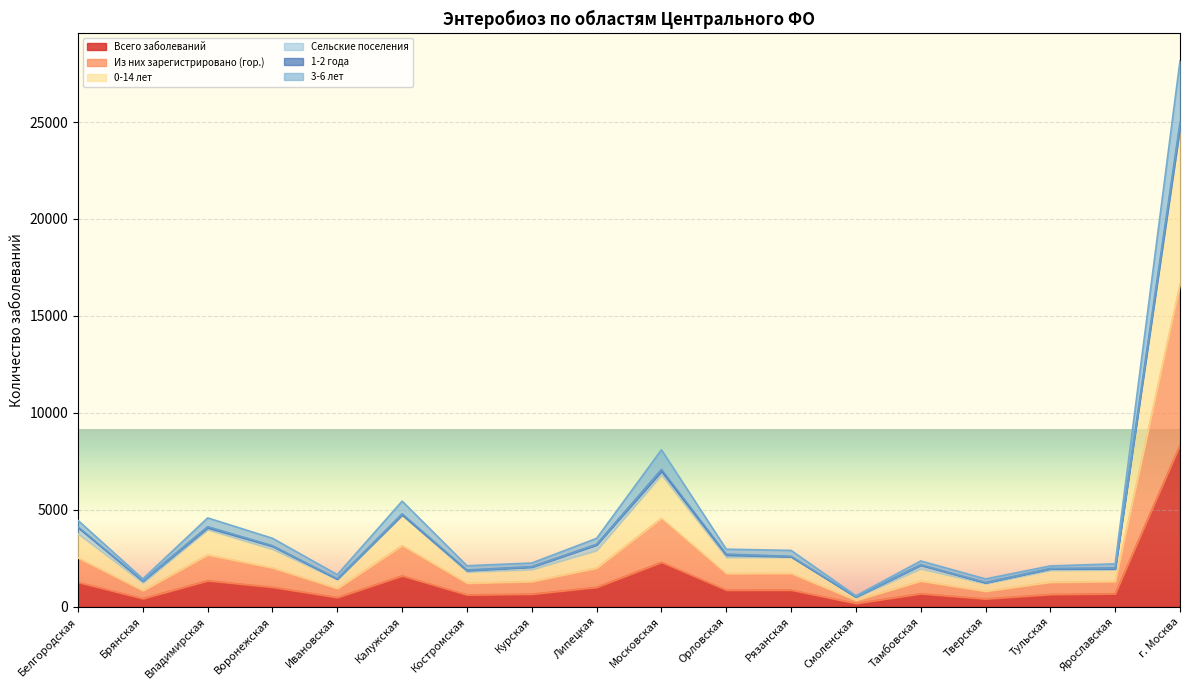

What is the difference between the maximum and minimum values in the Всего заболеваний series?

8170